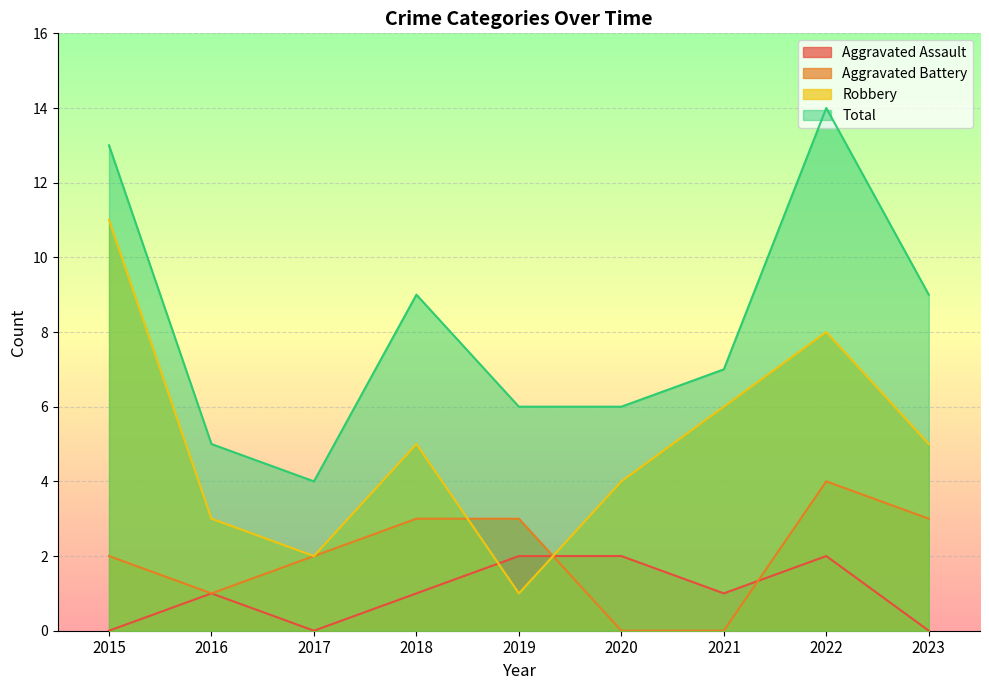

What are all the series names shown in the legend?

Aggravated Assault, Aggravated Battery, Robbery, Total